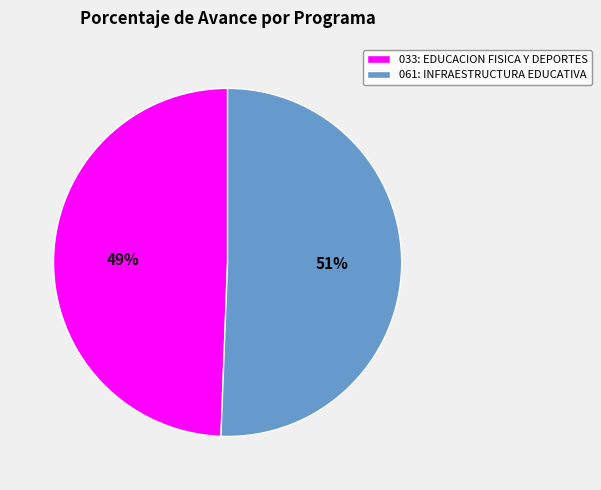

Which category has the biggest portion of the pie?

061: INFRAESTRUCTURA EDUCATIVA